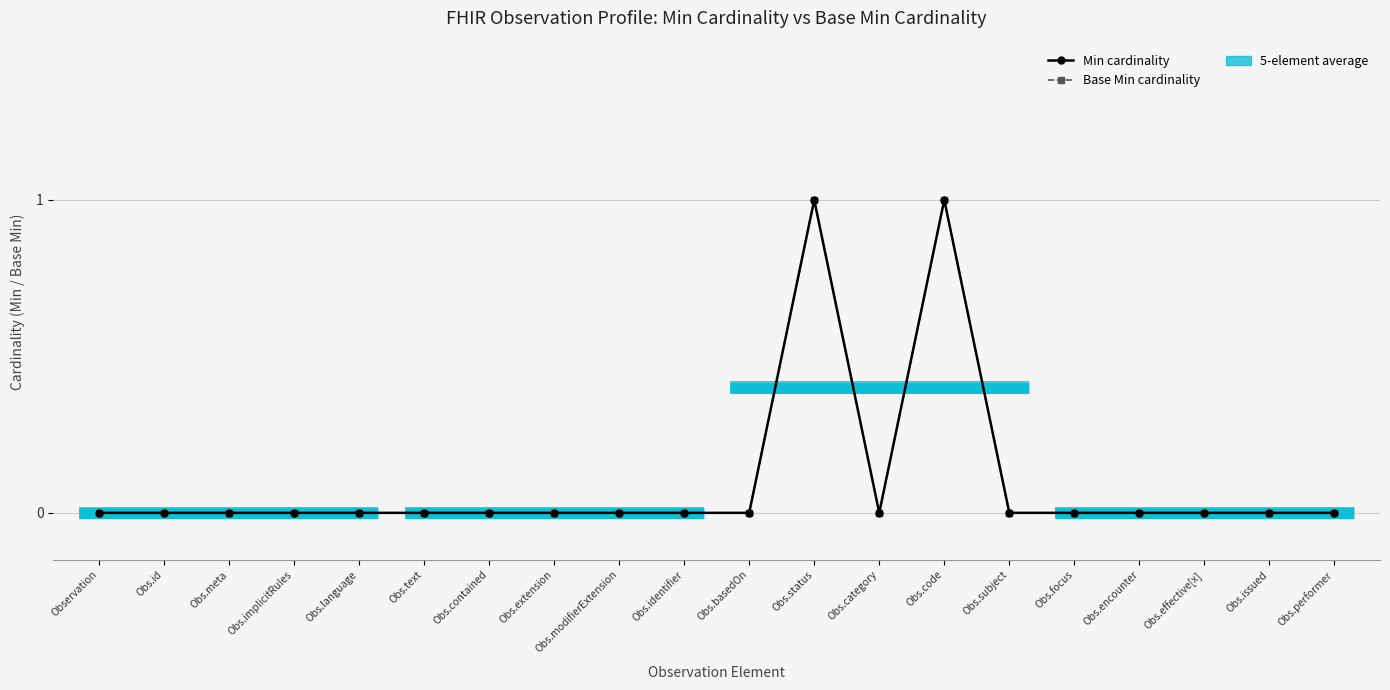

What is the label of the 1st point from the left?

Observation